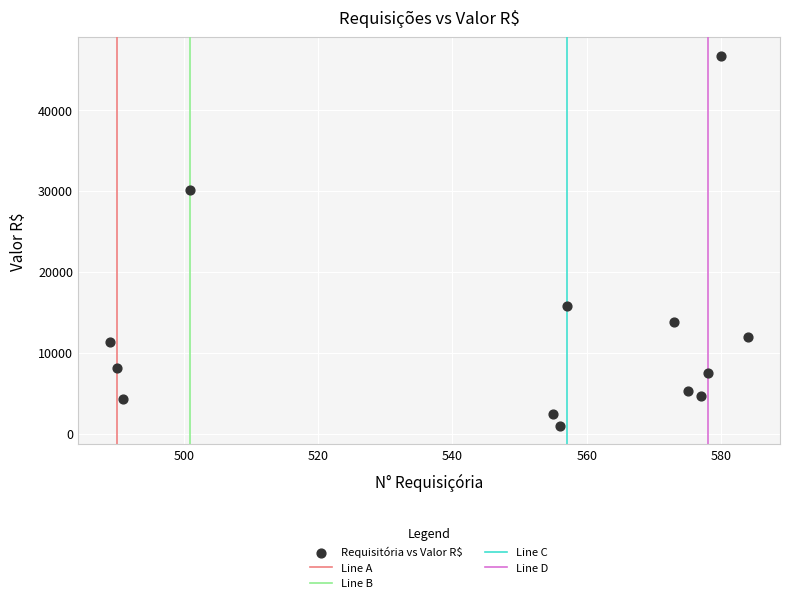

What Y value in the scatter plot is closest to 23830?

30062.0